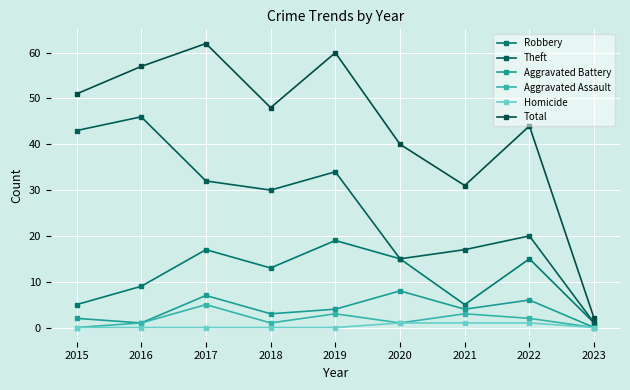

How many data points in Total are less than 48?

4